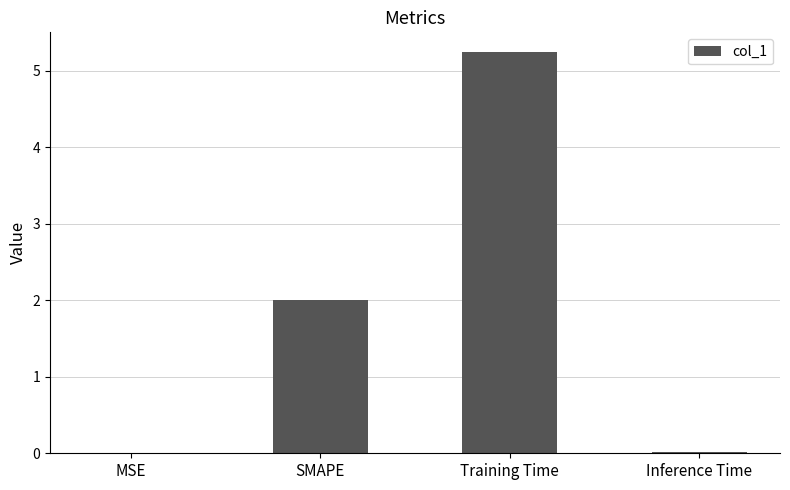

What is the ratio of the value at Training Time to the value at SMAPE?

2.6